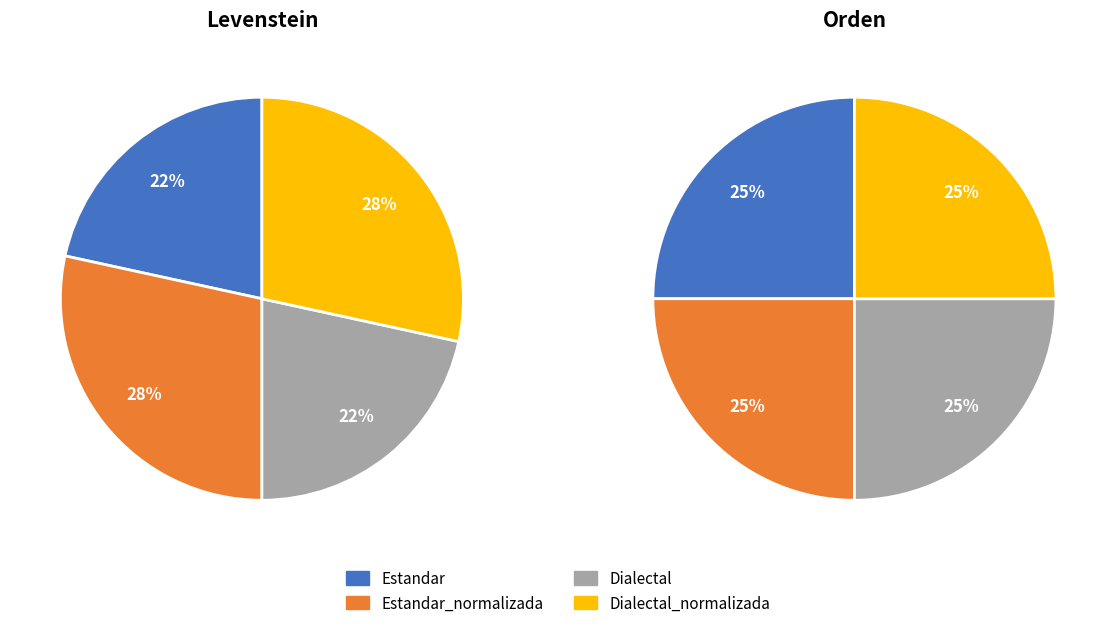

Is it true that Dialectal_normalizada is 41% of the pie?

False